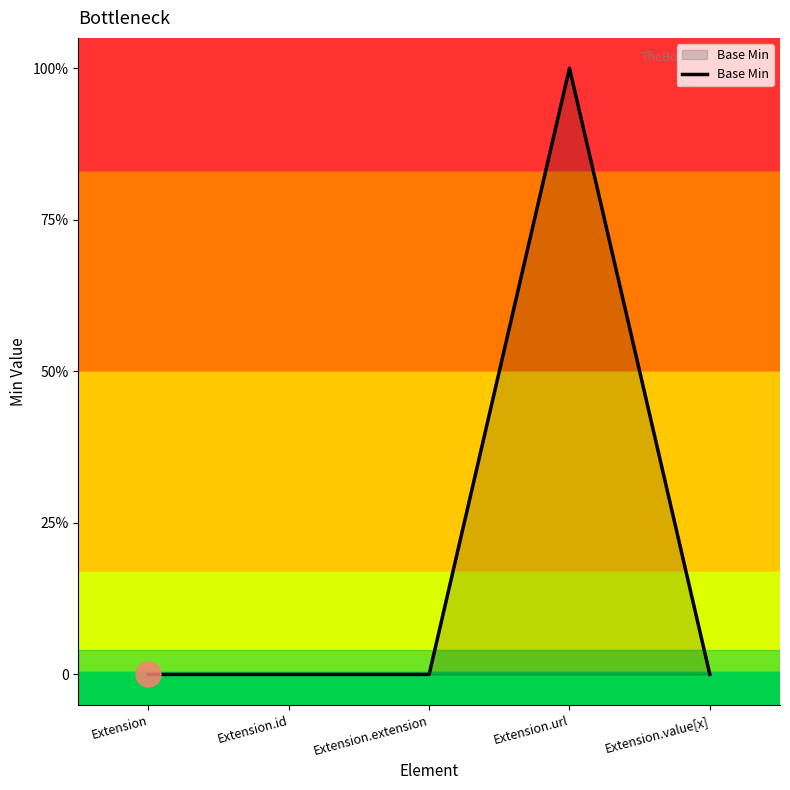

What is the maximum value shown in the chart?

1